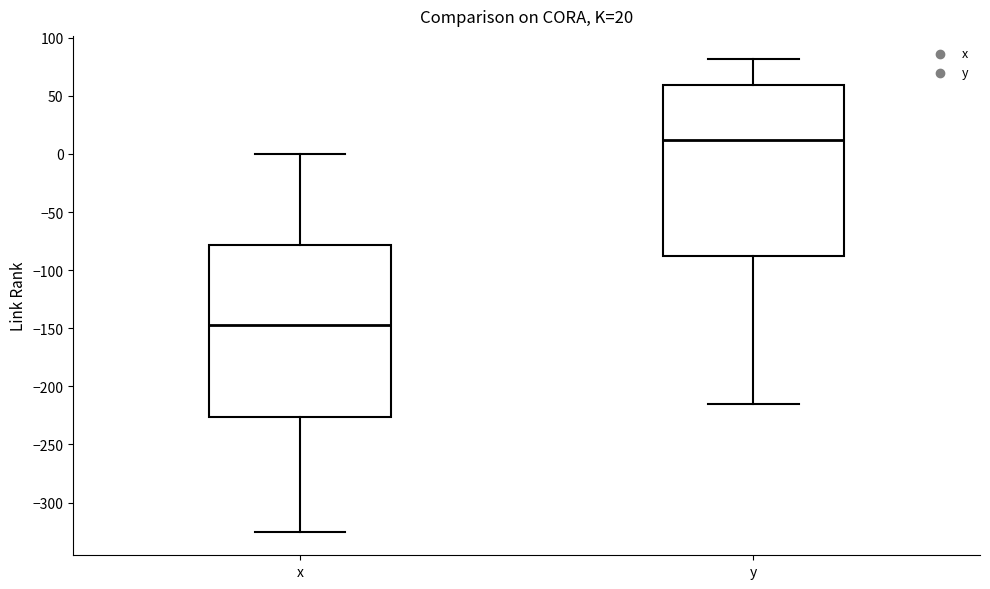

Which box has the lowest median line?

x